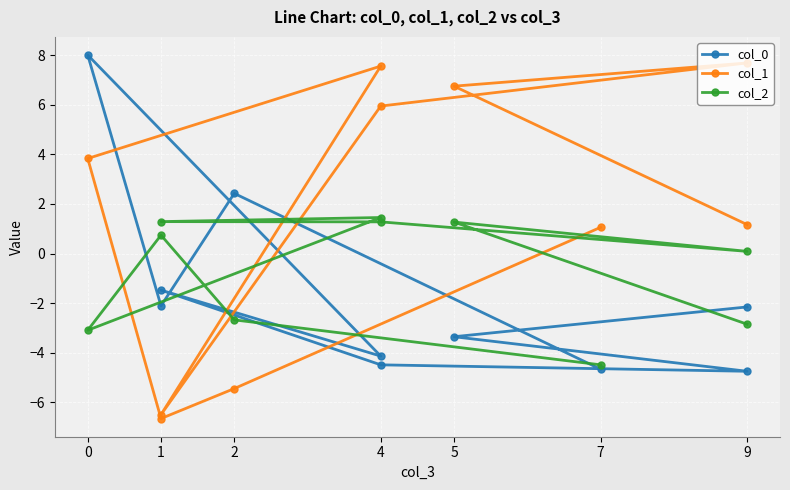

How many values in col_0 are below zero?

8